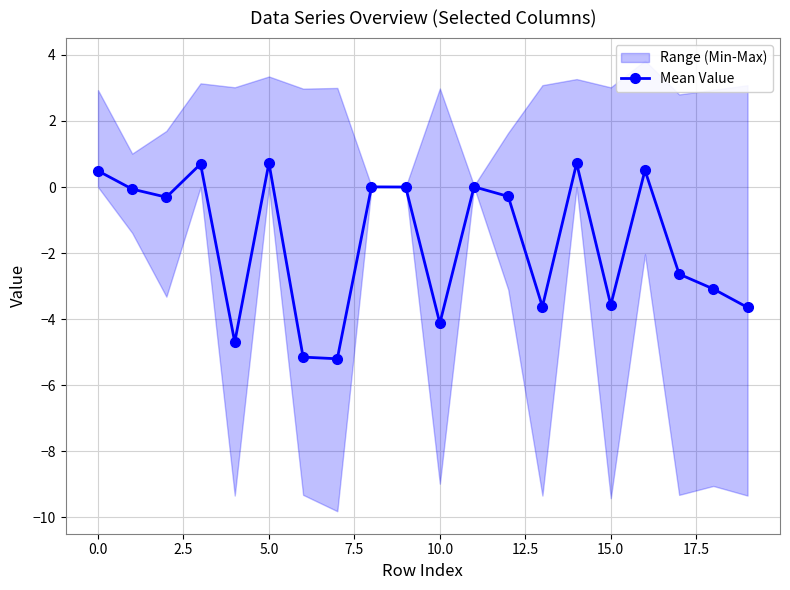

The chart shows a value of -4.1 at 10. True or false?

True